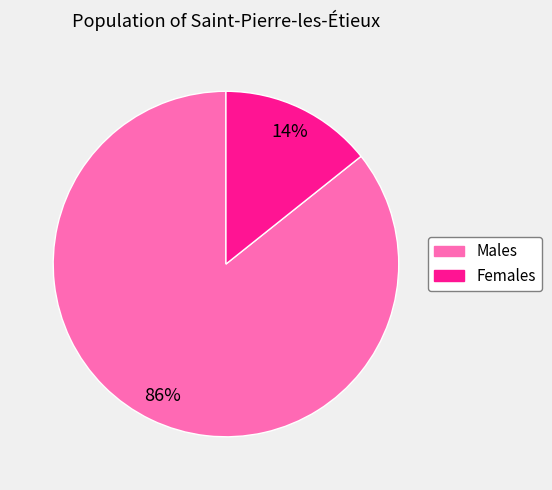

Does any single category account for the majority?

Yes